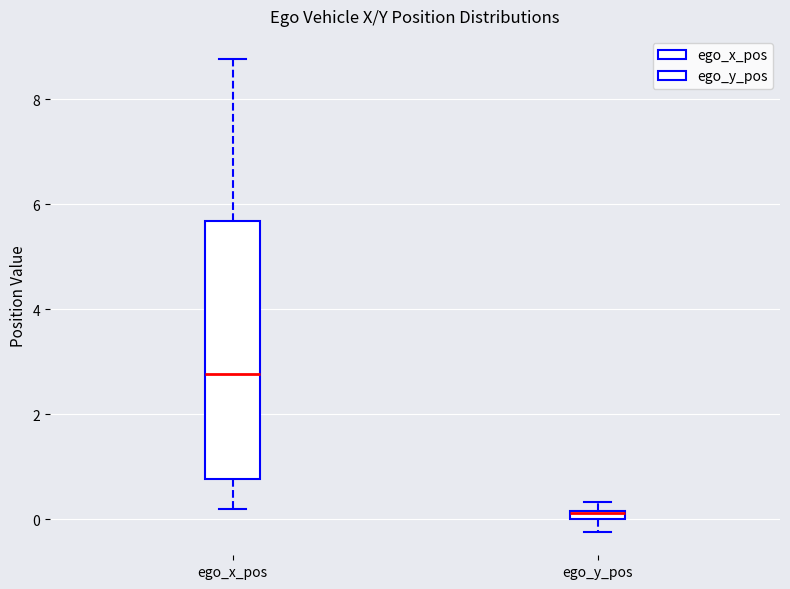

Which box is the tallest, from its lower edge to its upper edge?

ego_x_pos